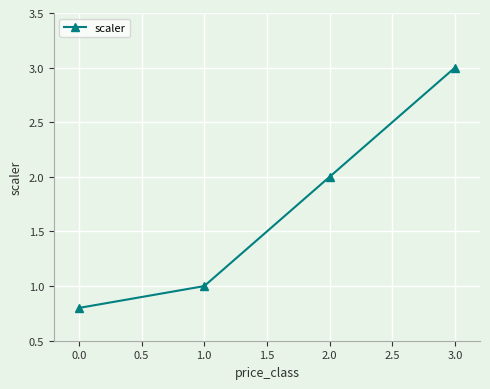

What is the label of the 4th point from the left?

3.0